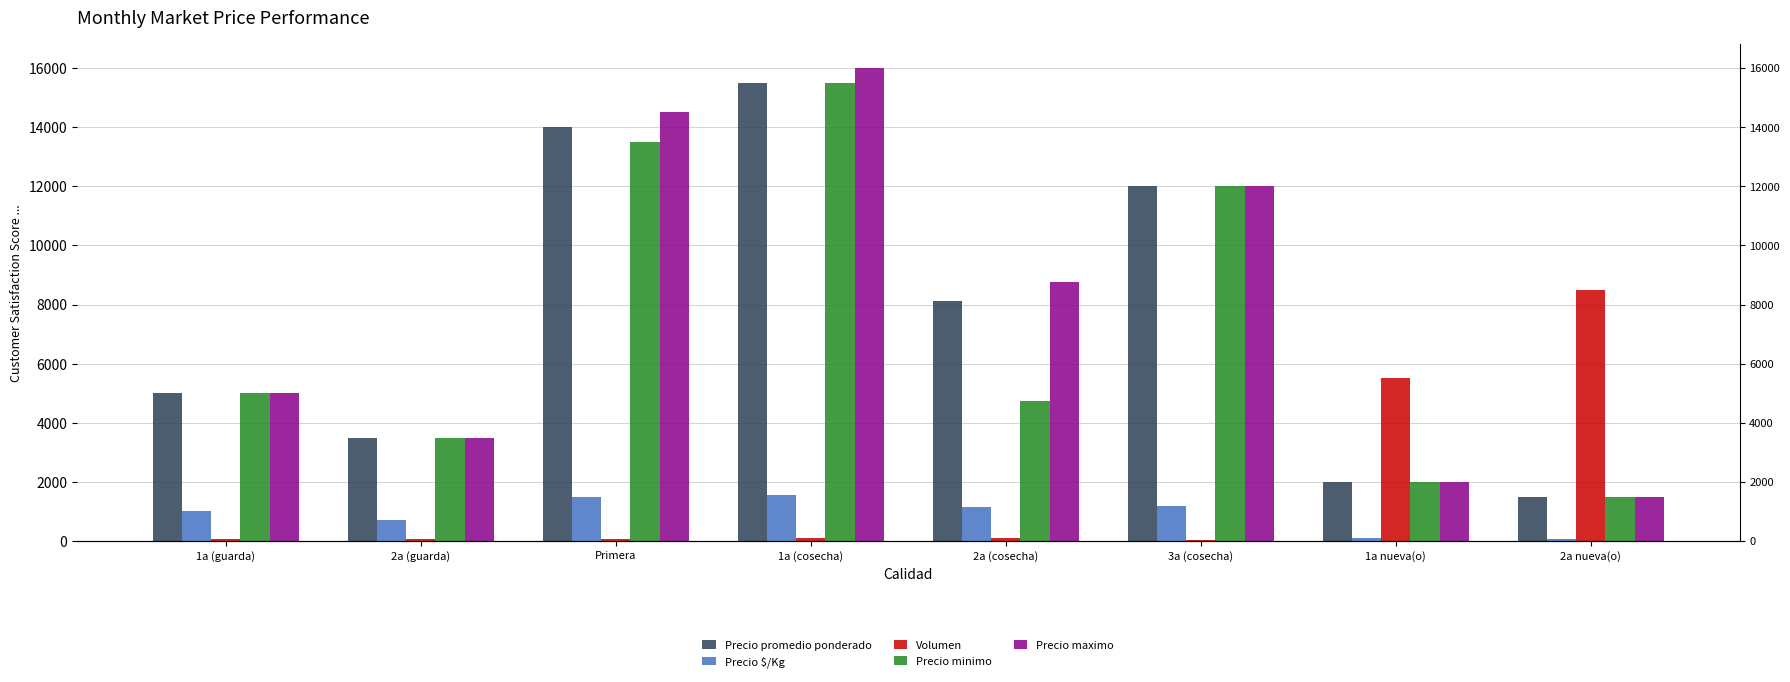

What is the sum of the Volumen values at 2a (guarda) and Primera?

150